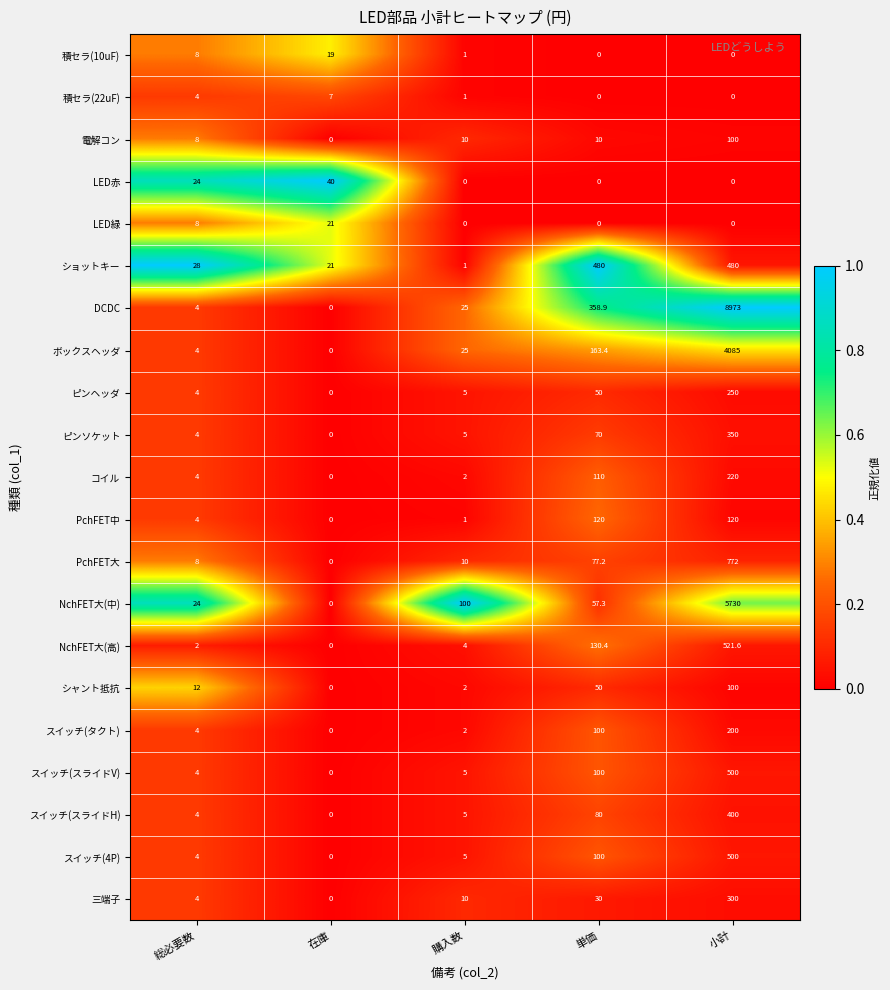

Which series has the largest range (max minus min)?

DCDC